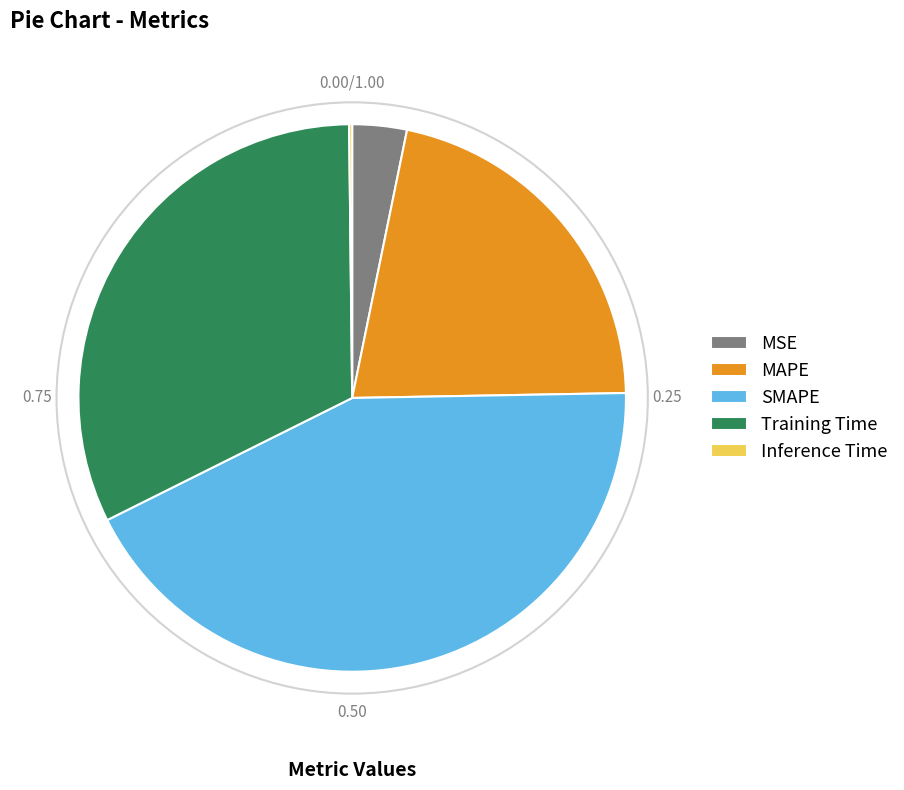

Which has a higher value, MSE or MAPE?

MAPE